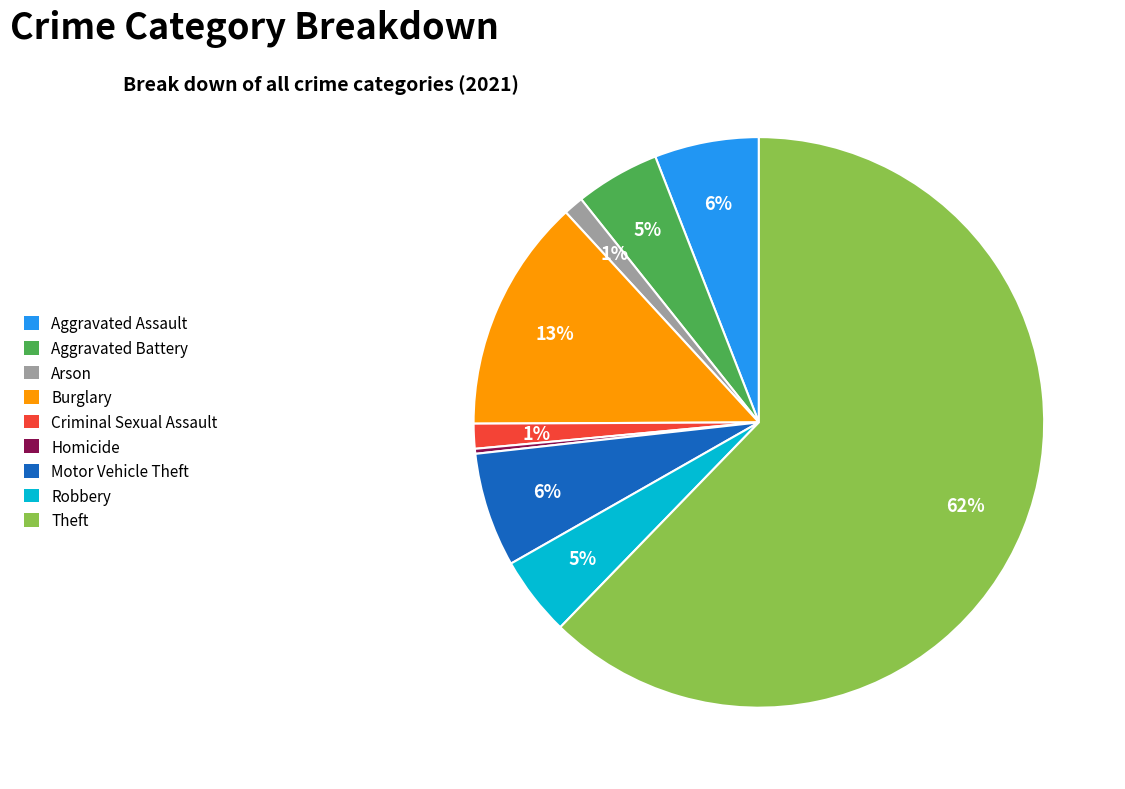

What is the smallest slice in the pie chart?

Homicide